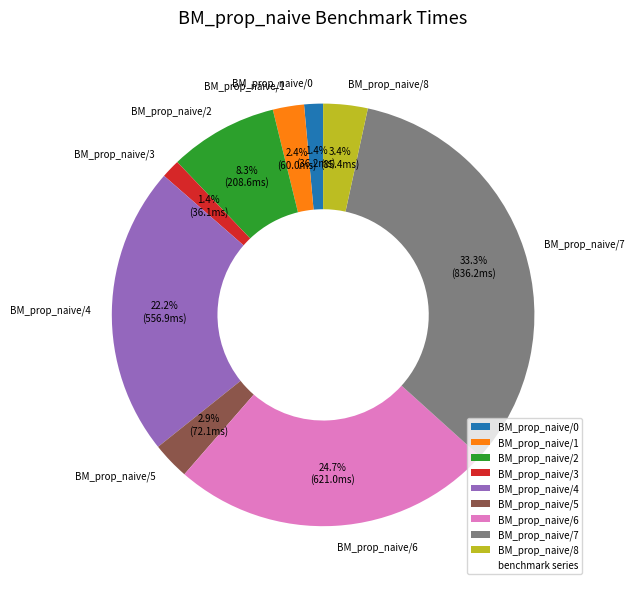

Which category has the biggest portion of the pie?

BM_prop_naive/7